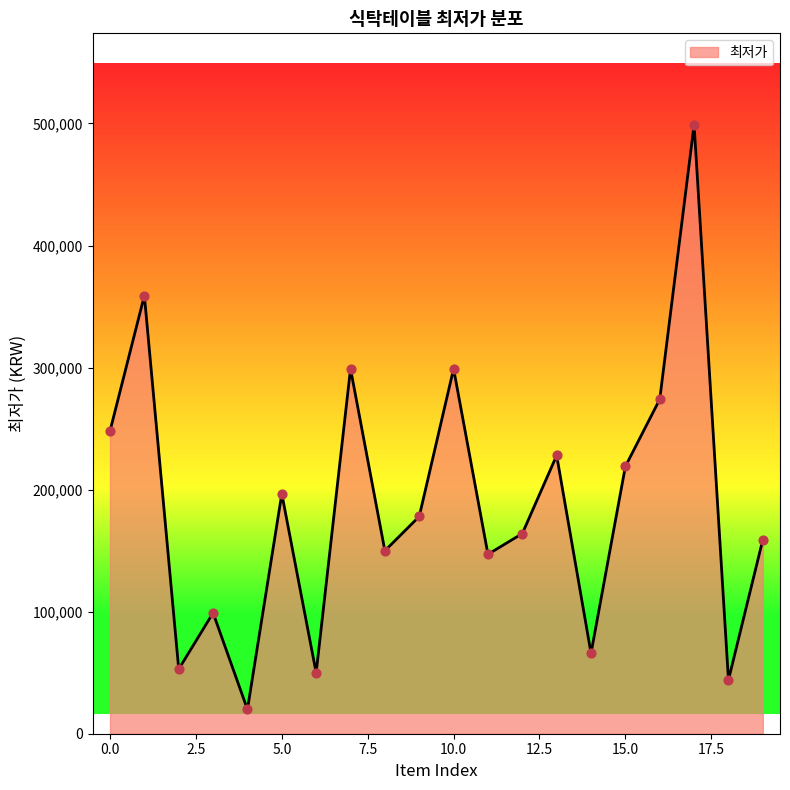

What is the minimum value shown in the chart?

19900